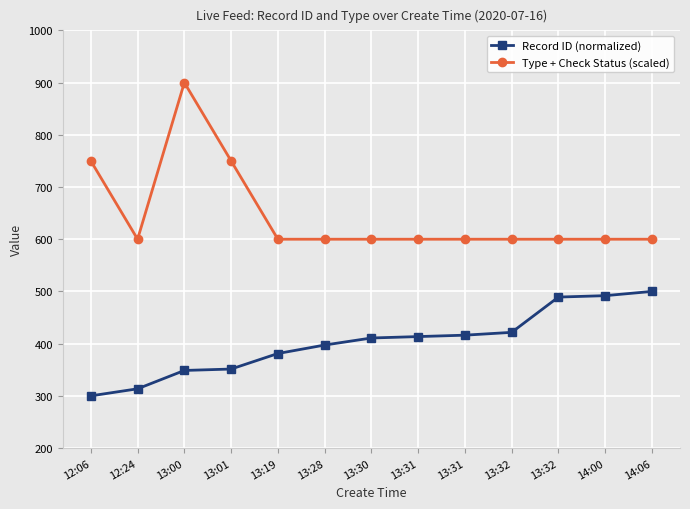

Reading right to left, what are all the values shown in this chart?

Record ID (normalized): 500.0	491.9	489.2	421.6	416.2	413.5	410.8	397.3	381.1	351.4	348.6	313.5	300.0
Type + Check Status (scaled): 600.0	600.0	600.0	600.0	600.0	600.0	600.0	600.0	600.0	750.0	900.0	600.0	750.0